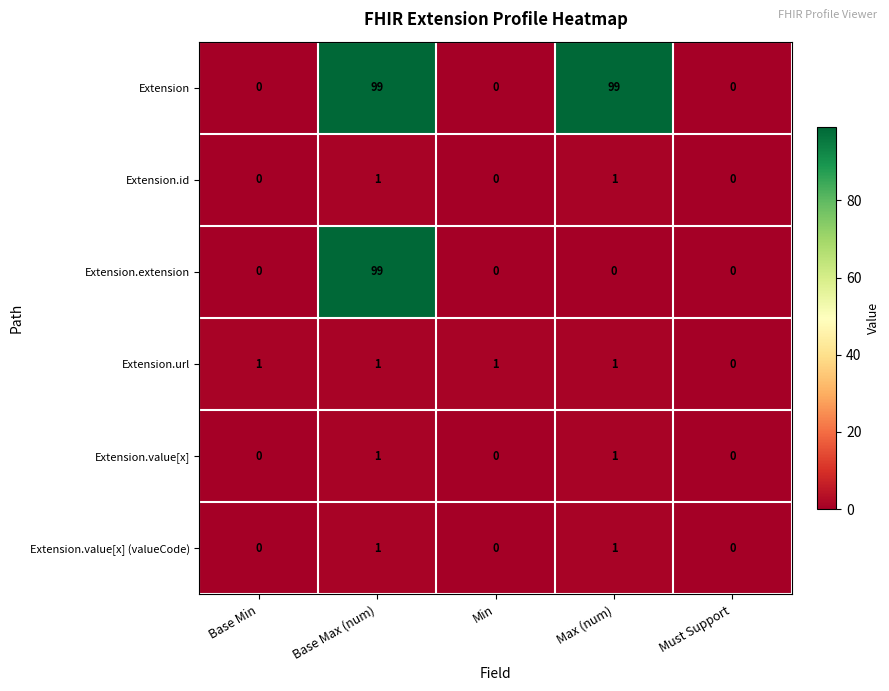

How many data points does each series have?

5